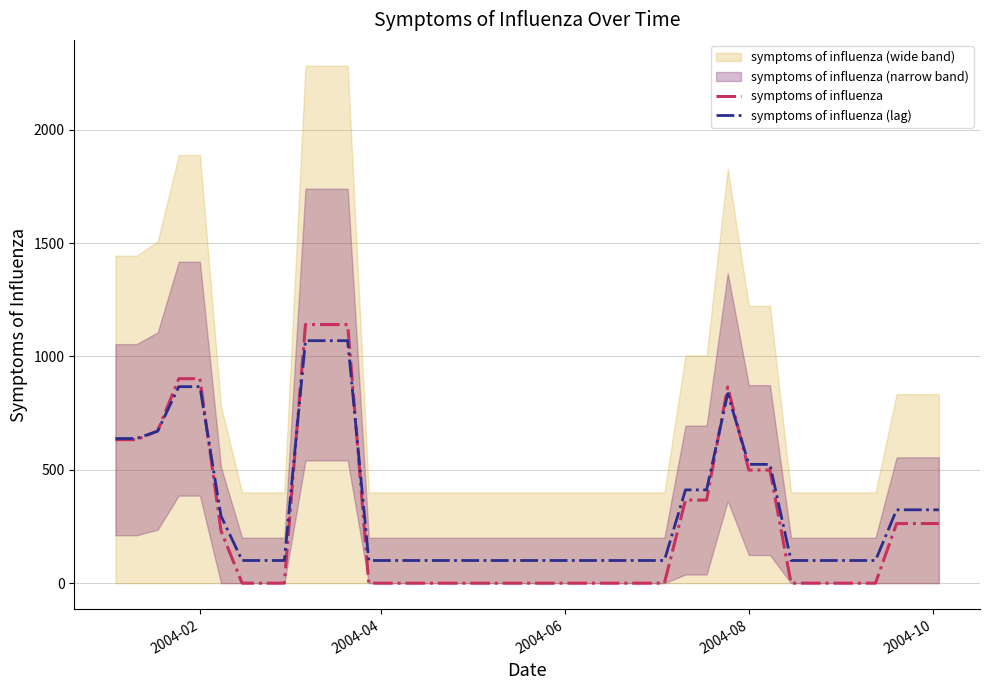

How many values in symptoms of influenza are above zero?

17